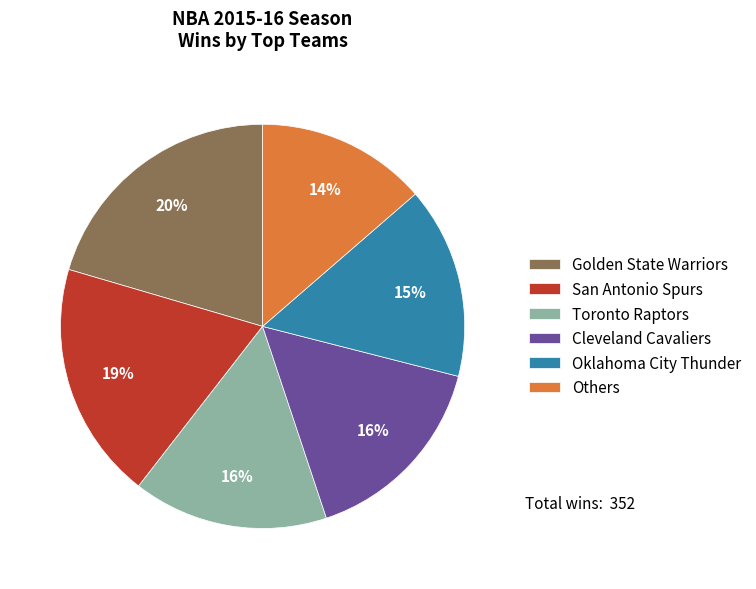

Is it true that San Antonio Spurs is 19% of the pie?

True